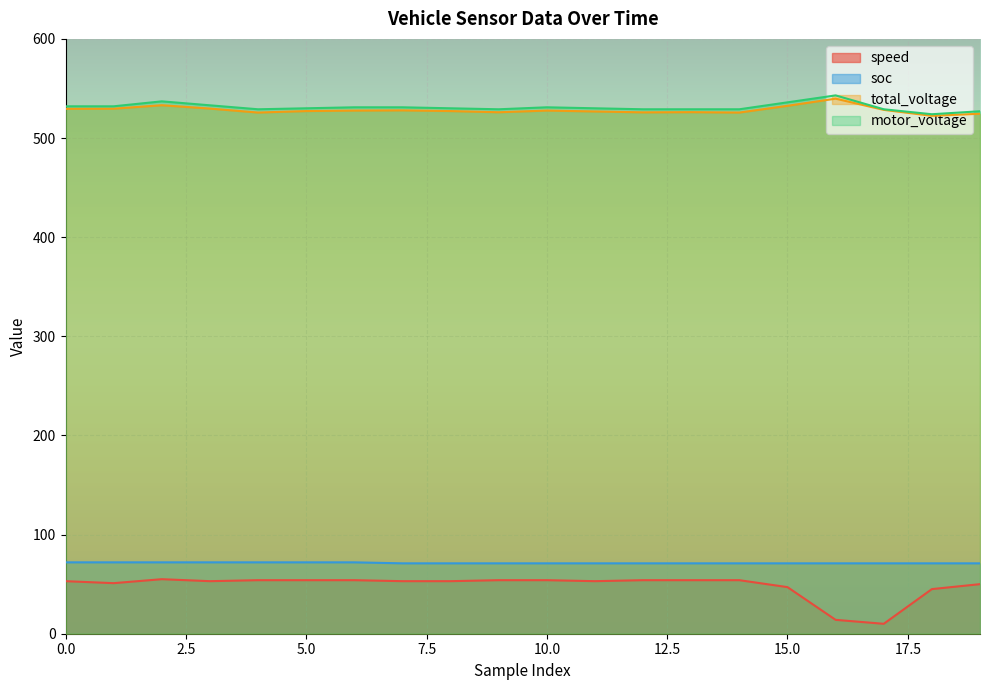

What is the value of the speed point at the 2nd from the left?

51.0